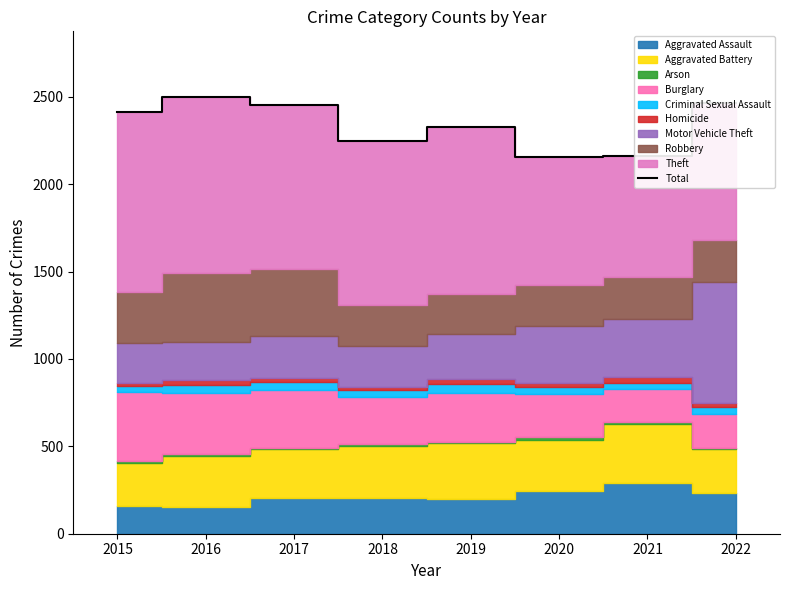

At which category does the data reach its first local peak?

2016